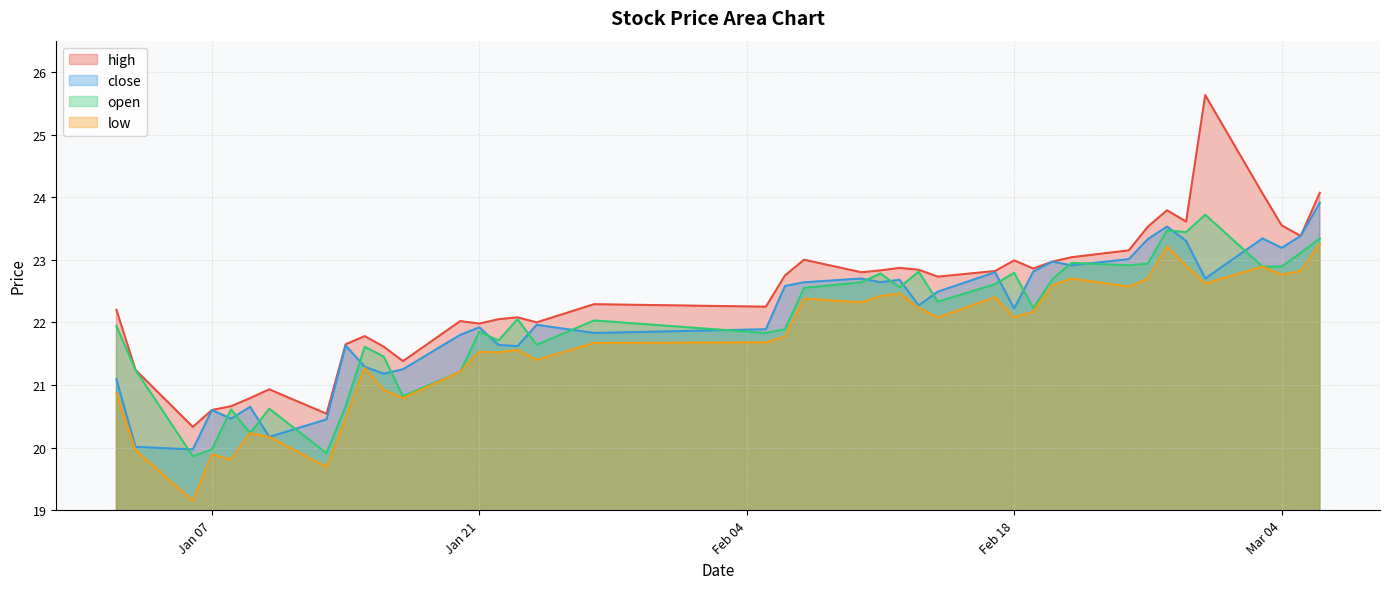

Which has a higher value, 2025-02-13 or 2025-02-24?

2025-02-24